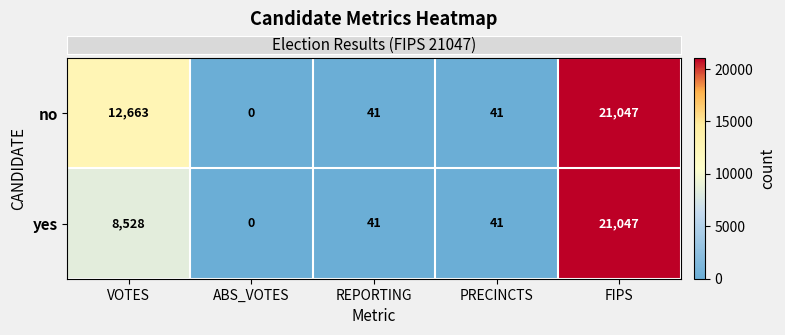

Which series has the largest total across all categories?

no